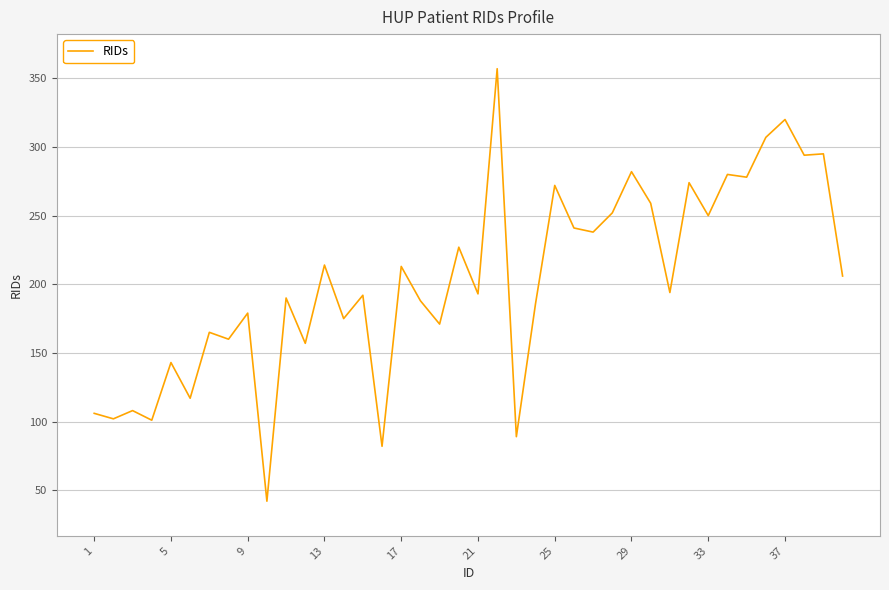

What is the maximum value shown in the chart?

357